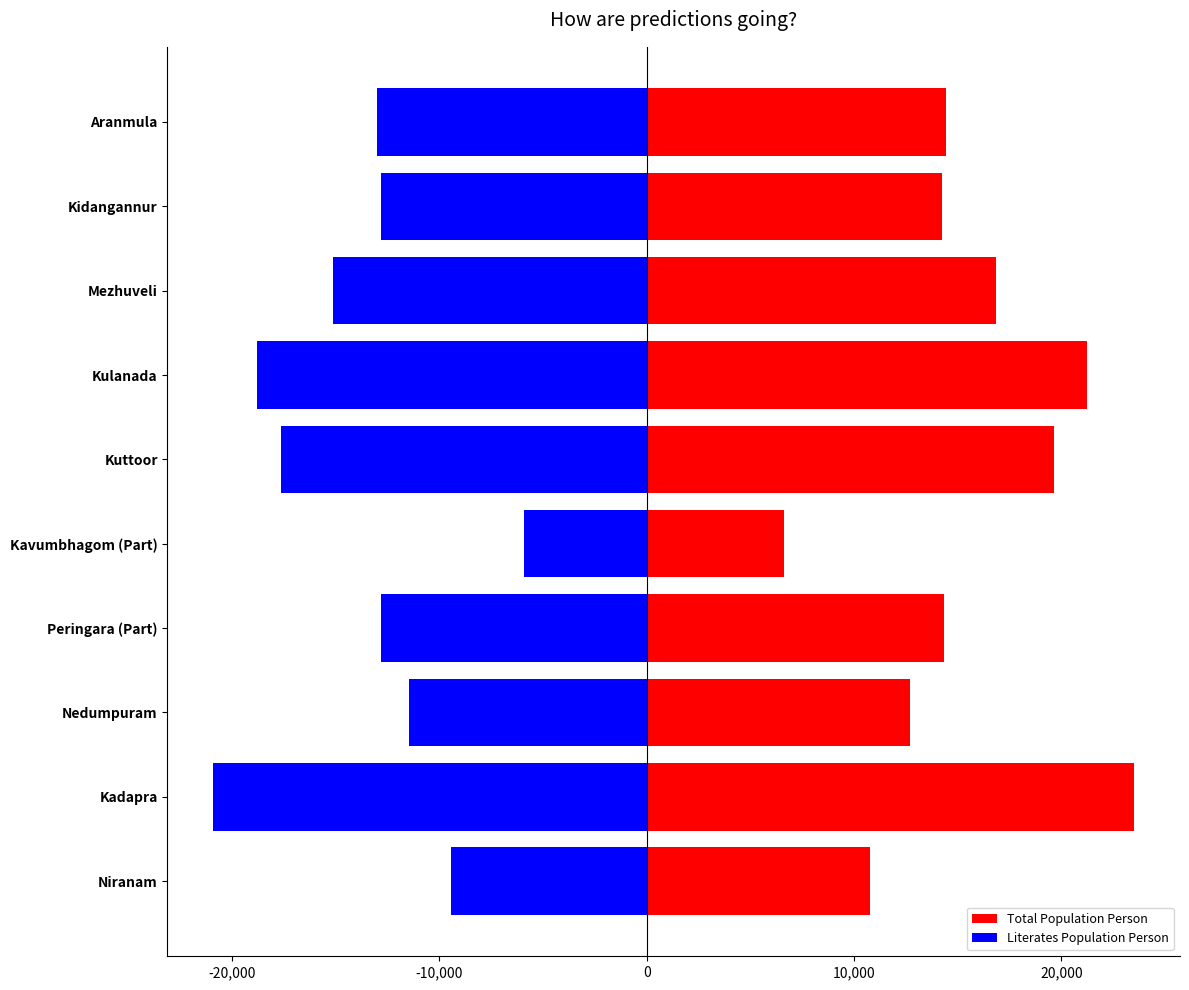

Which series has the largest range (max minus min)?

Total Population Person